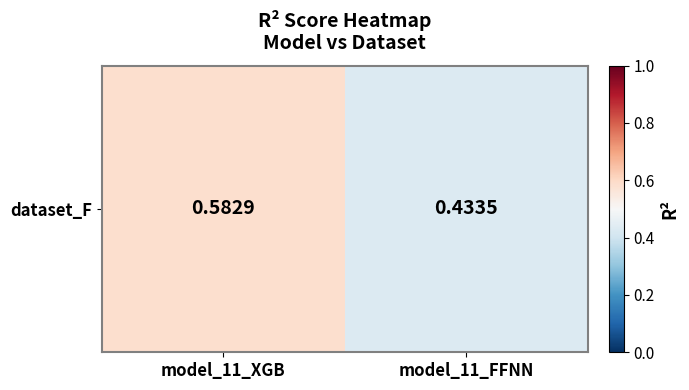

The chart shows a value of 1.0 at model_11_XGB. True or false?

False